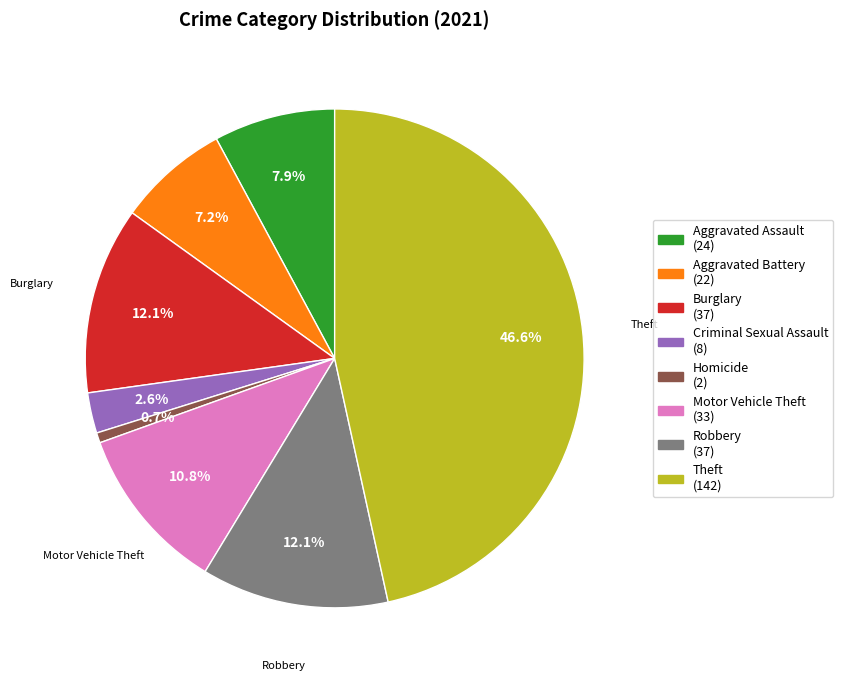

Does any single category account for the majority?

No